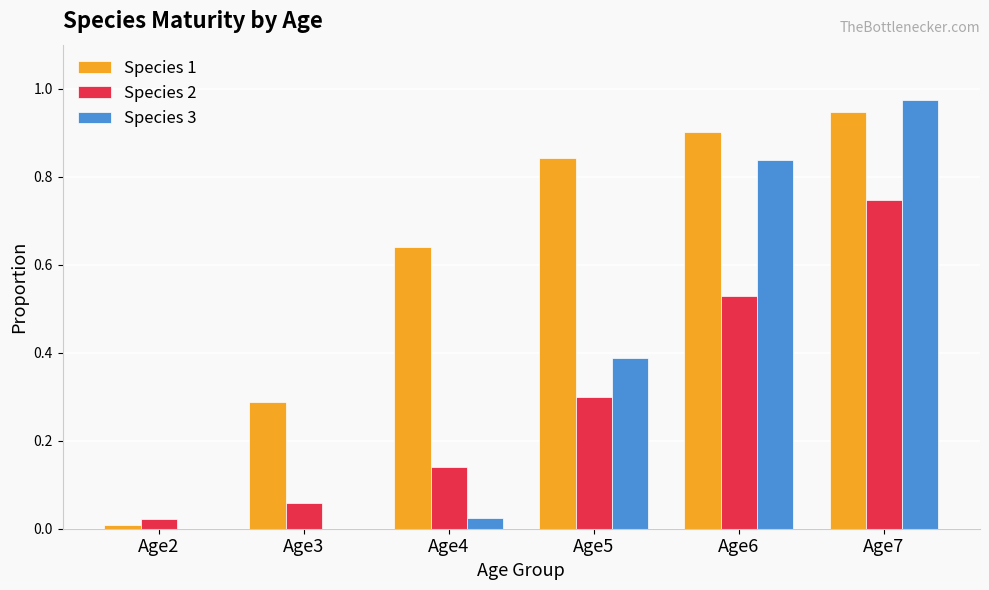

The Species 2 series shows 0.0 at Age4. True or false?

False